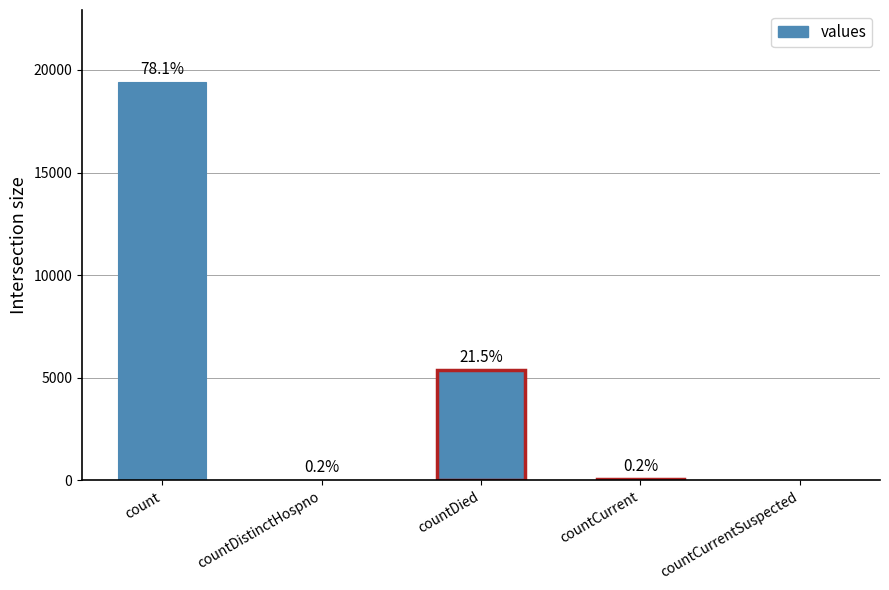

List the labels in order of value, smallest first.

countCurrentSuspected, countDistinctHospno, countCurrent, countDied, count